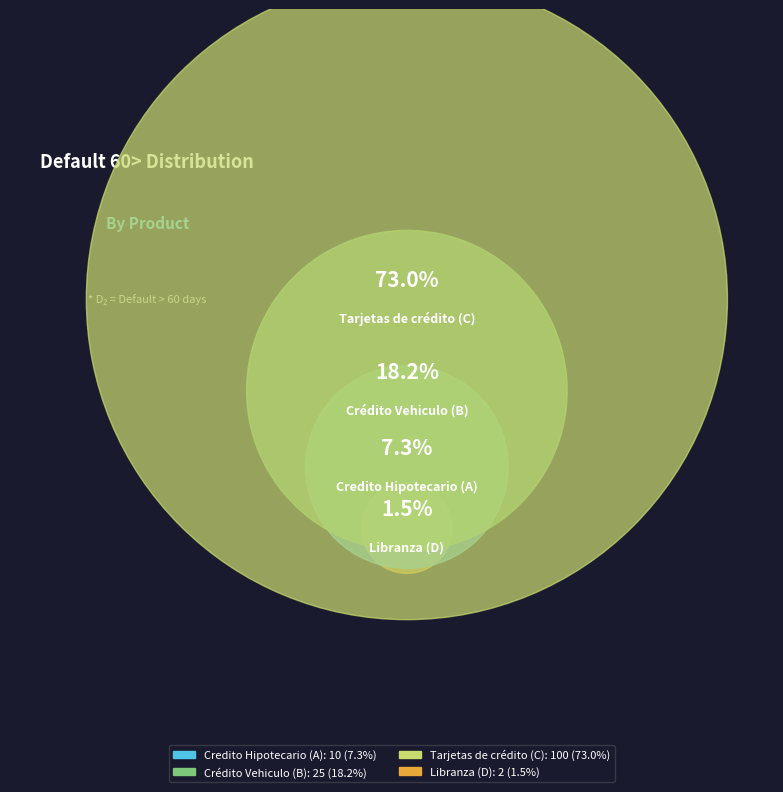

Count the number of slices in the pie.

4